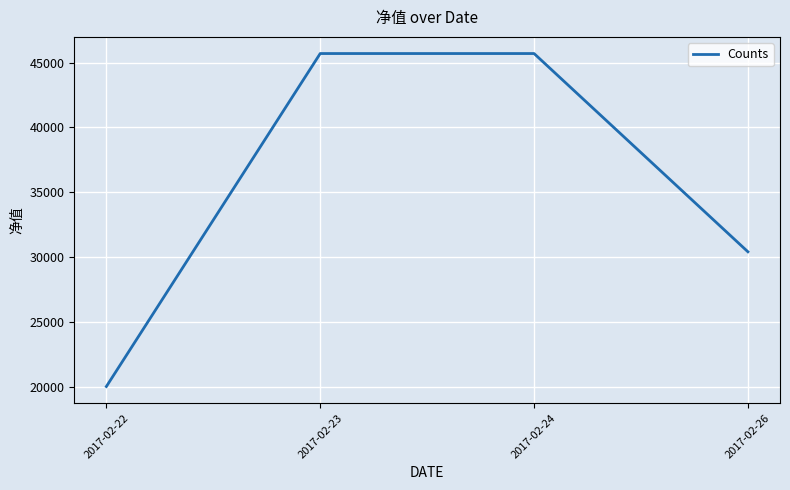

Reading left to right, list all the values displayed in this chart.

2017-02-22=20000.0	2017-02-23=45697.1	2017-02-24=45697.1	2017-02-26=30398.0